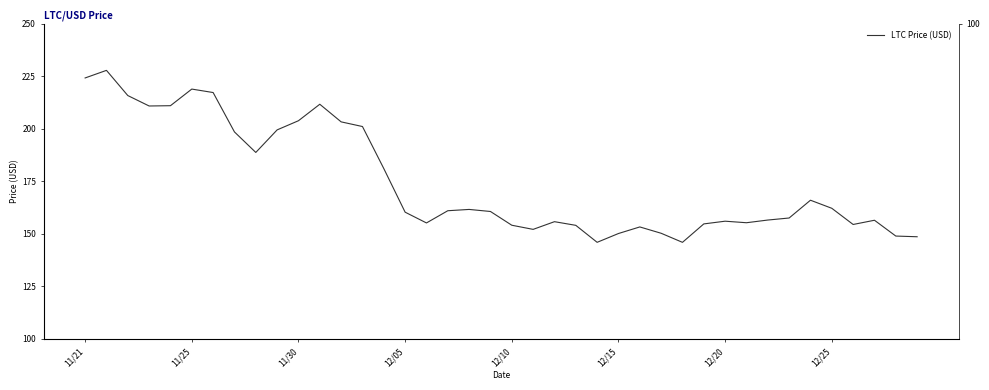

Reading left to right, what are all the values shown in this chart?

224.1	227.7	215.8	210.8	210.9	218.8	217.2	198.4	188.7	199.4	203.8	211.6	203.2	201.0	181.0	160.3	155.1	160.9	161.6	160.6	154.1	152.1	155.7	154.0	145.9	150.1	153.2	150.2	145.9	154.7	156.0	155.2	156.5	157.5	165.9	162.1	154.4	156.4	148.9	148.6